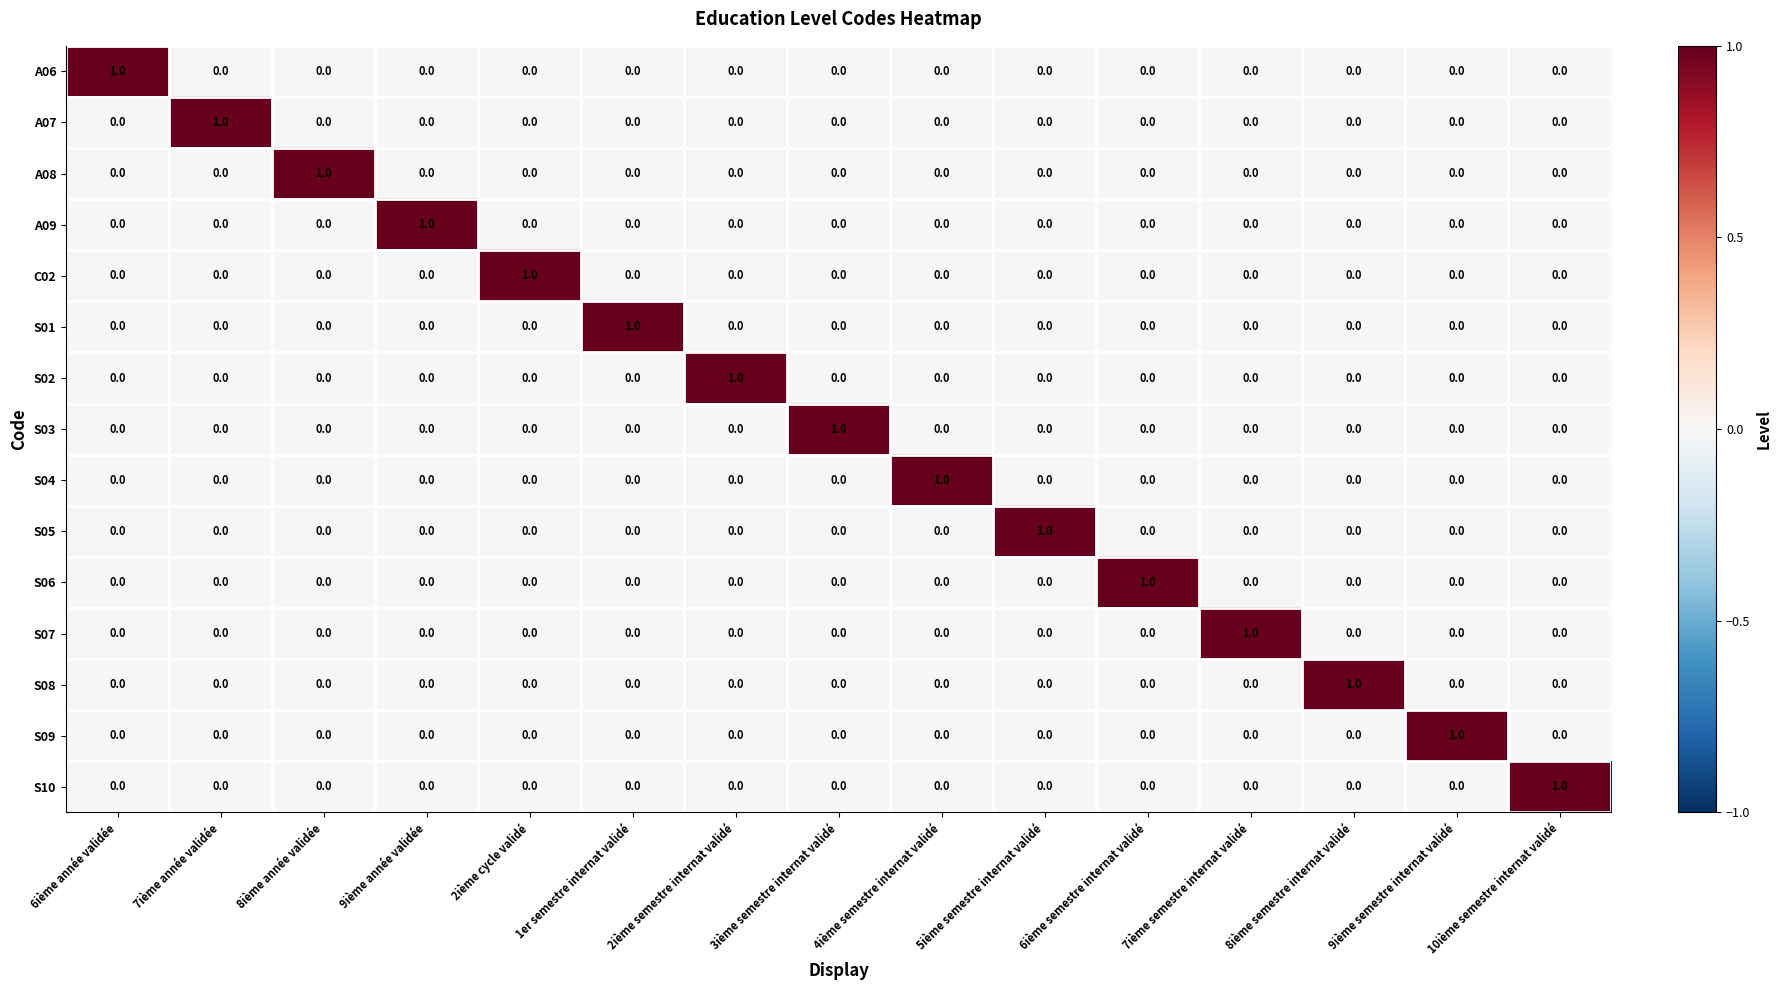

Is it true that A08 equals 1 at 1er semestre internat validé?

False